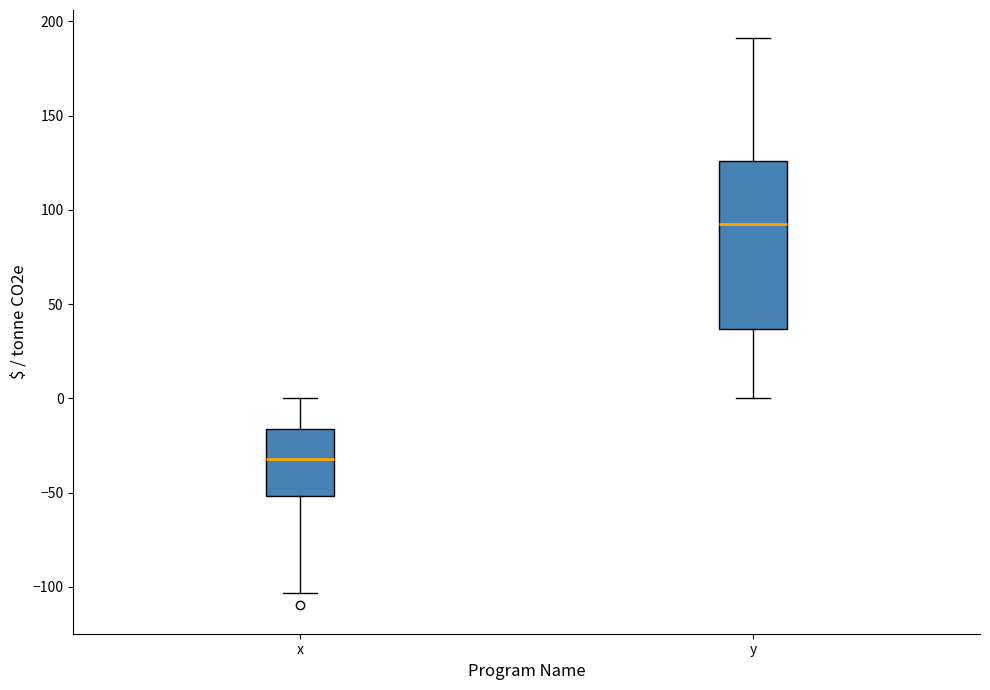

Where does the lower whisker of the box for x end on the y-axis? The values are not printed on the chart, so give them approximately, as read against the axis.

-105